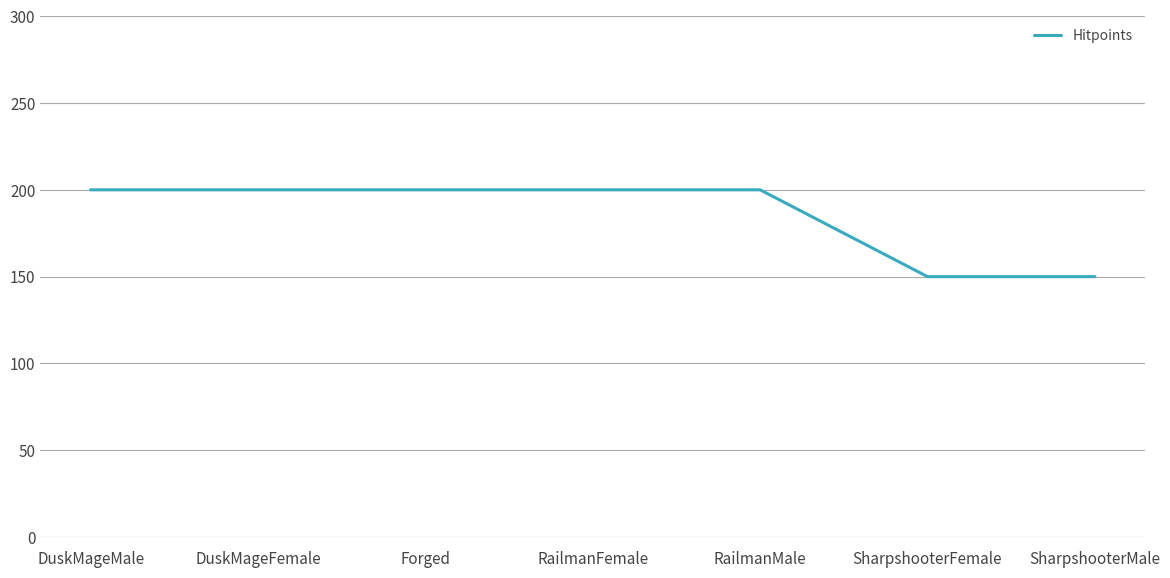

What is the maximum value shown in the chart?

200